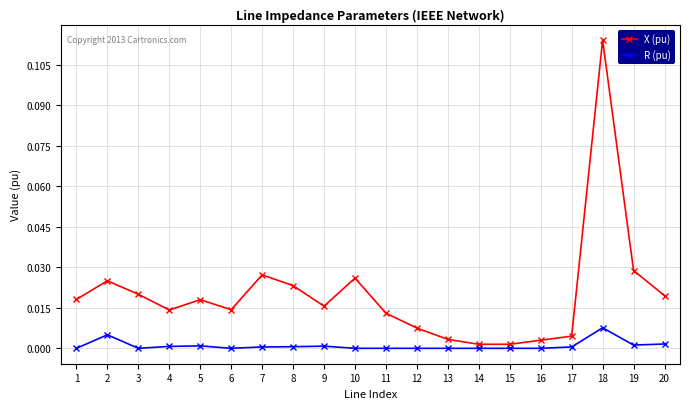

True or false: X (pu) has more than 2 points higher than both neighbors.

True